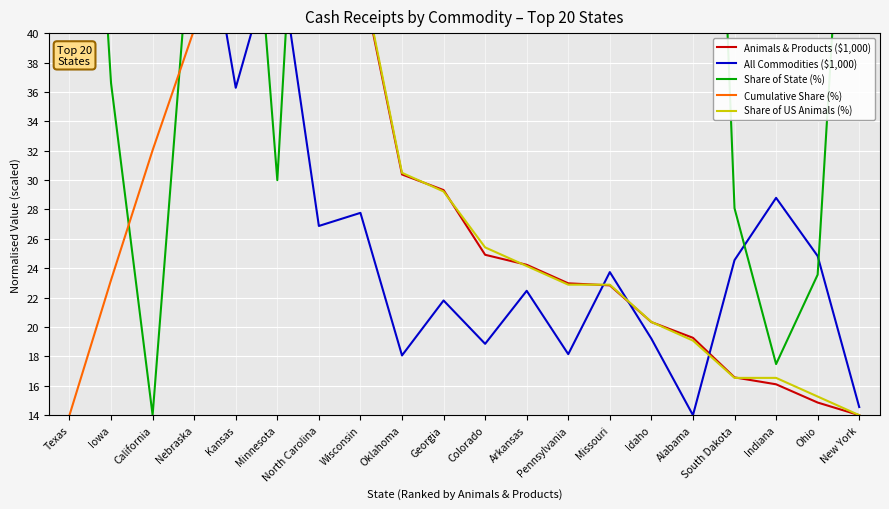

In All Commodities ($1,000), how many points are higher than both neighbors (excluding endpoints)?

7